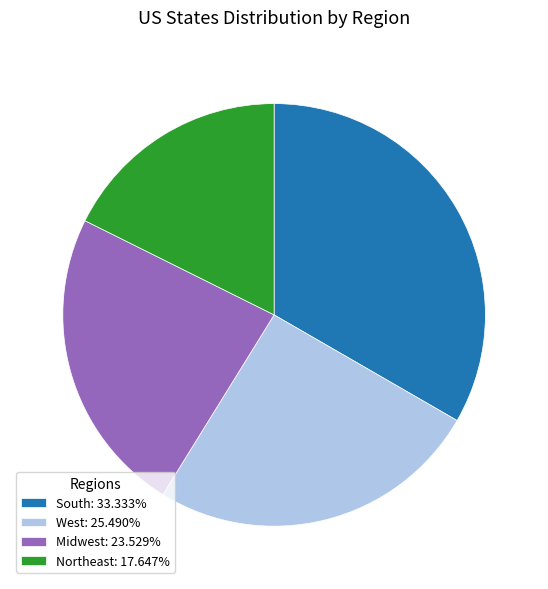

Is the sum of South: 33.333% and Midwest: 23.529% greater than half?

Yes